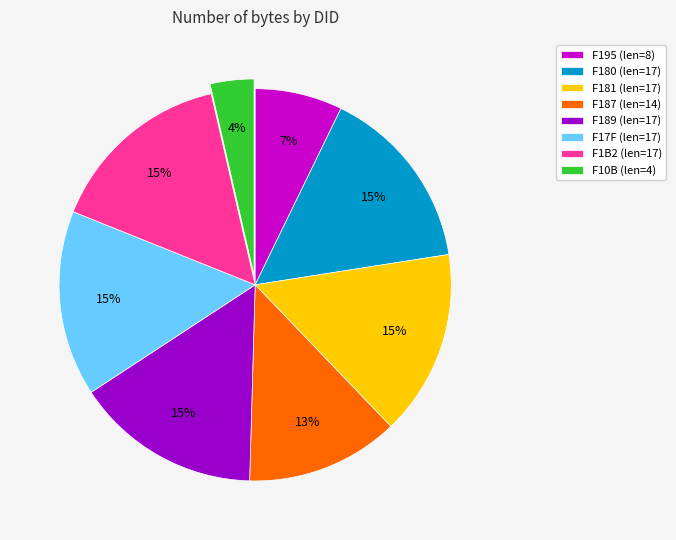

Count the number of slices in the pie.

8